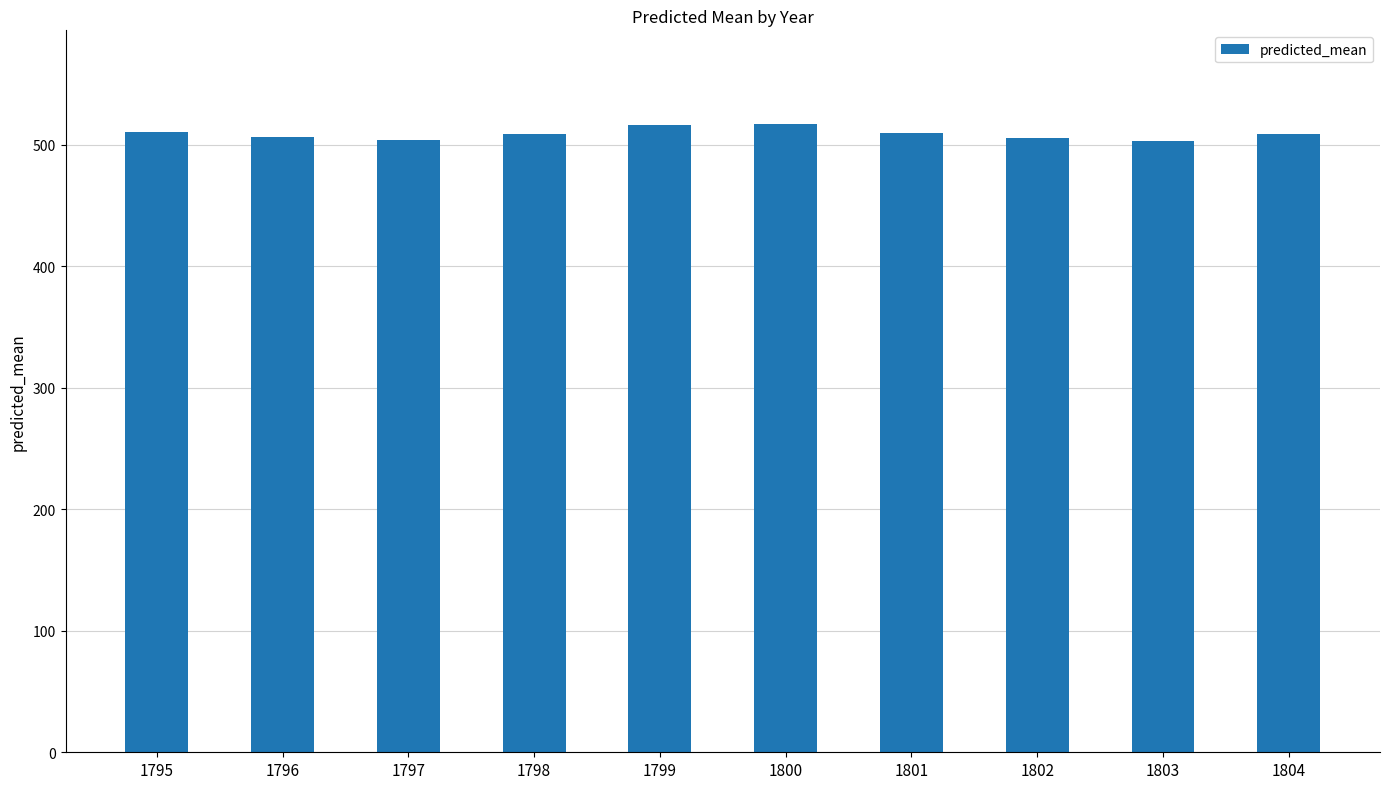

What is the value of the 7th bar from the left?

509.8